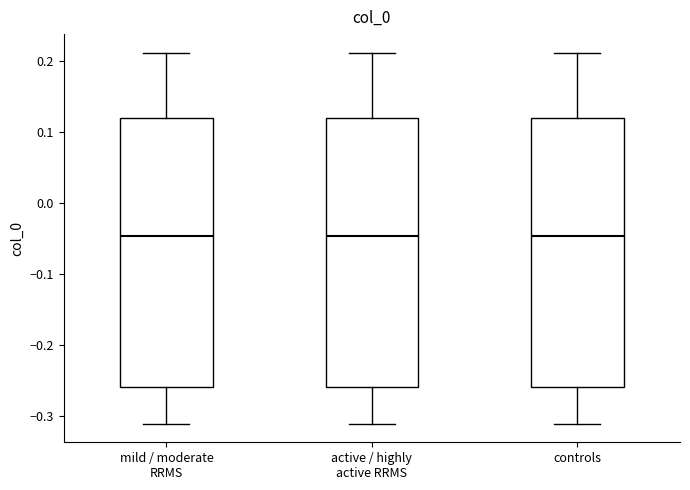

Where does the median line of the box for active / highly active RRMS sit on the y-axis? The values are not printed on the chart, so give them approximately, as read against the axis.

-0.05